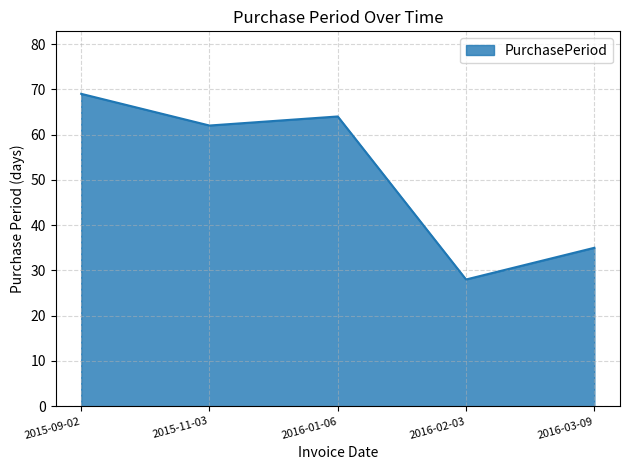

Is it true that the value at 2015-11-03 is 62?

True